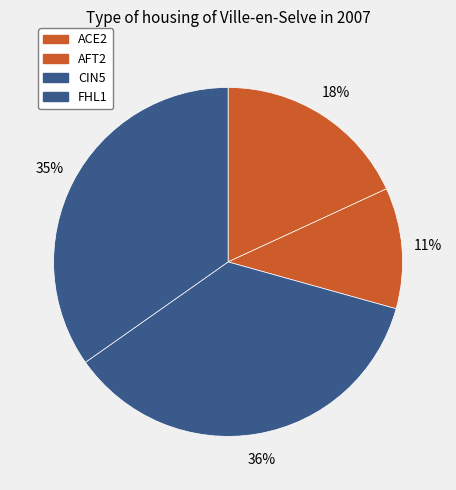

To the nearest percent, what portion does CIN5 represent?

36%